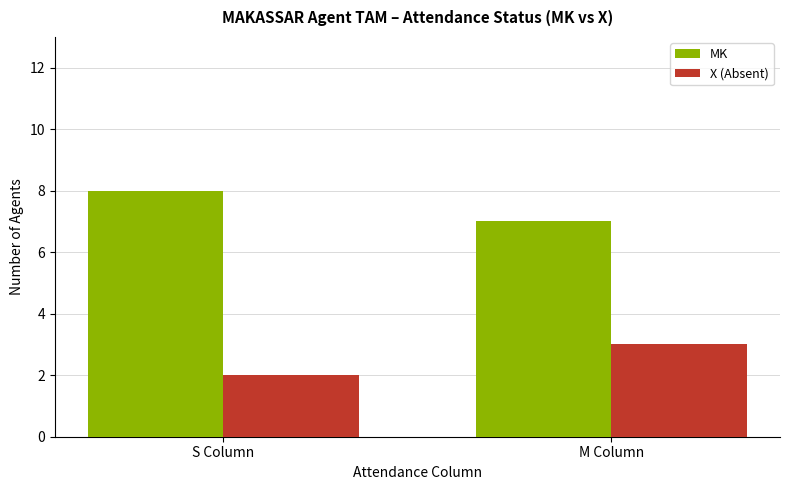

What is the label of the 2nd bar from the left?

M Column